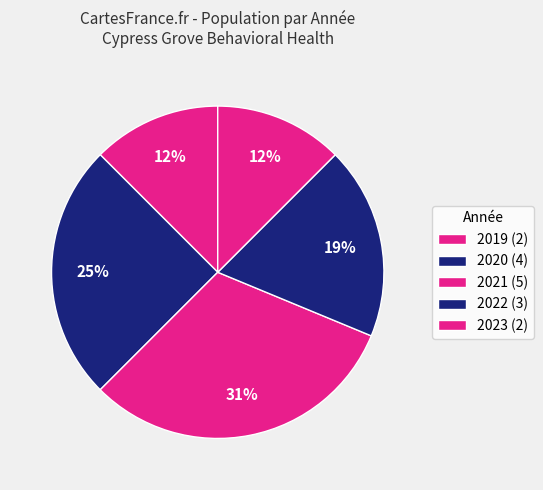

How many segments does this pie chart have?

5